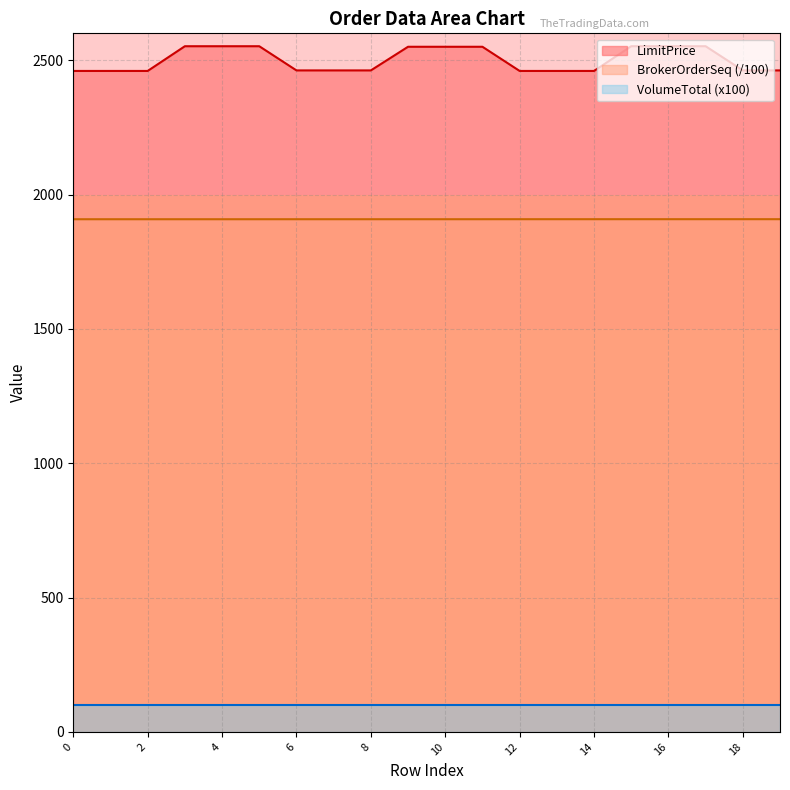

Which series has the widest spread of values?

LimitPrice